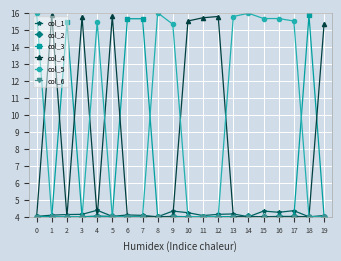

What is the difference between the maximum and minimum values in the col_4 series?

11.9